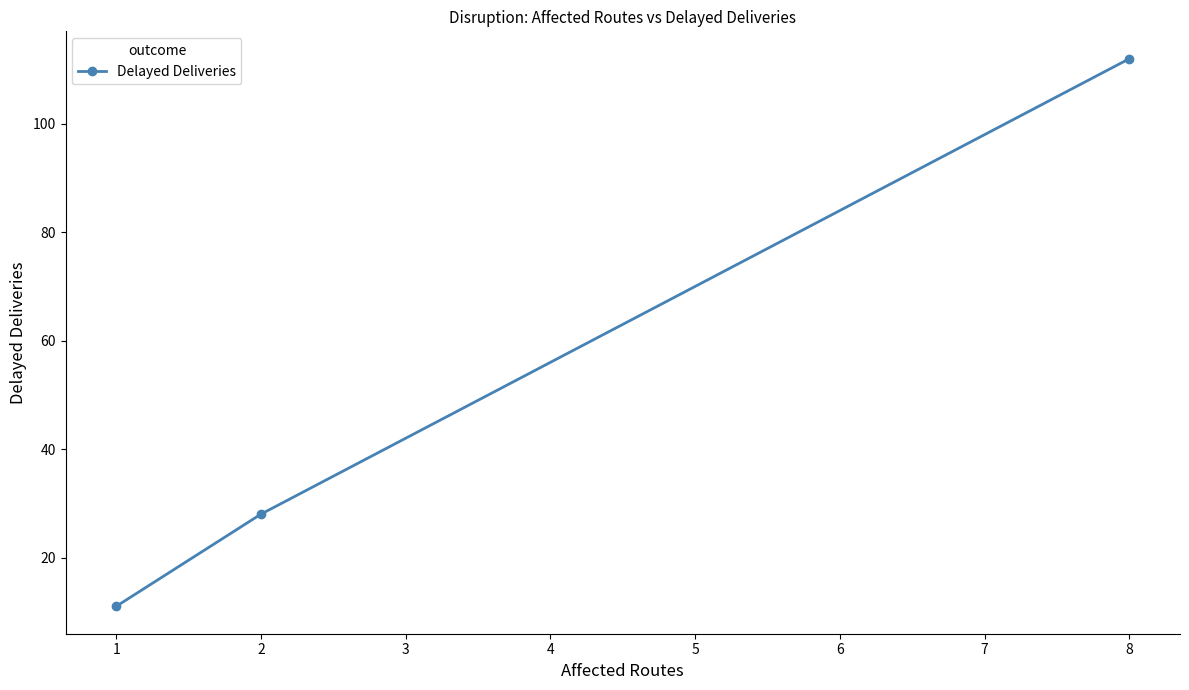

At which label is the value closest to 61?

2